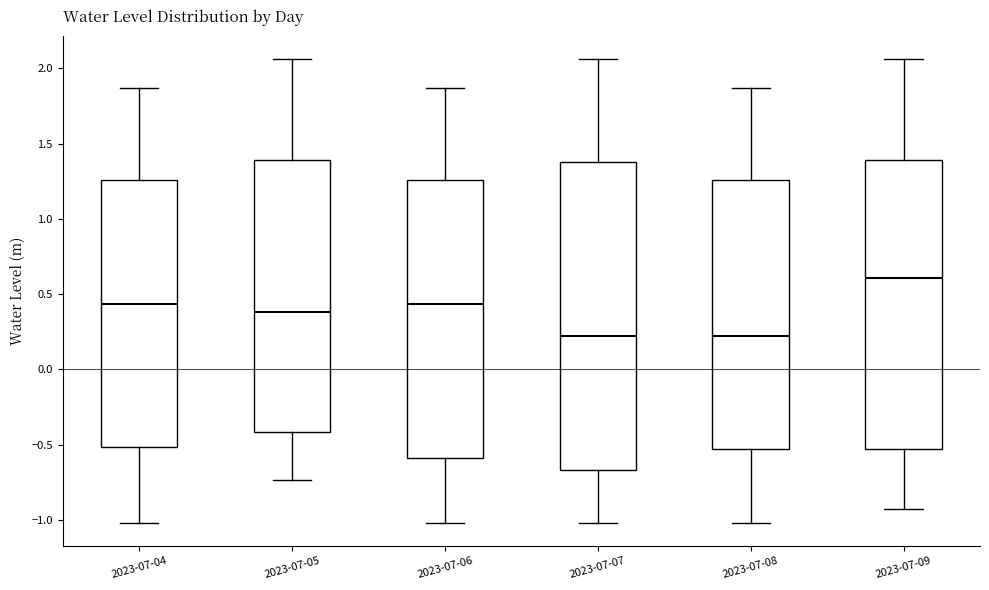

Reading left to right, transcribe this box plot: for each box, give where its median line is, the range the box spans, and where its two whiskers end, as read against the y-axis. The values are not printed on the chart, so give them approximately, as read against the axis.

2023-07-04: median 0.45, box -0.50 to 1.25, whiskers -1.00 to 1.85
2023-07-05: median 0.40, box -0.40 to 1.40, whiskers -0.75 to 2.05
2023-07-06: median 0.45, box -0.60 to 1.25, whiskers -1.00 to 1.85
2023-07-07: median 0.20, box -0.65 to 1.40, whiskers -1.00 to 2.05
2023-07-08: median 0.20, box -0.55 to 1.25, whiskers -1.00 to 1.85
2023-07-09: median 0.60, box -0.55 to 1.40, whiskers -0.95 to 2.05